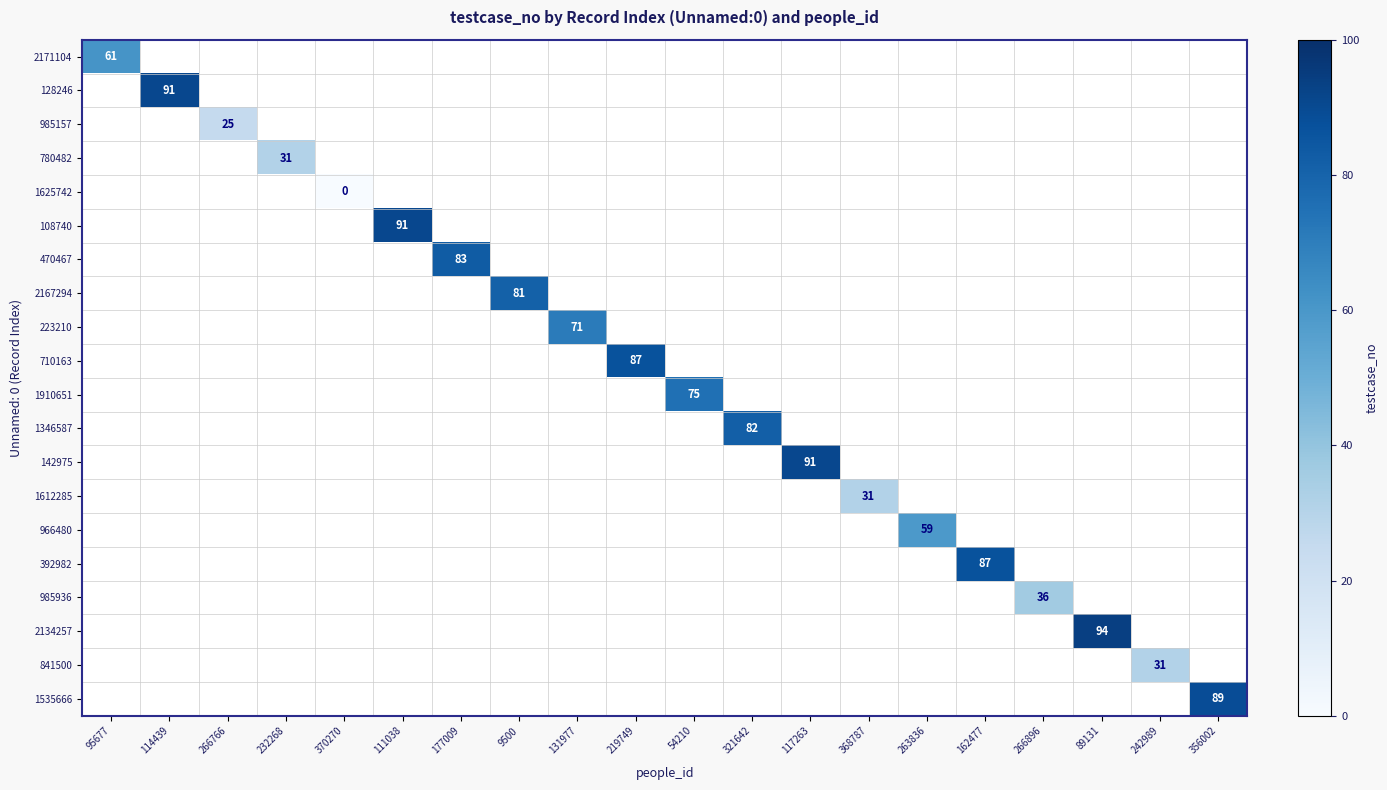

How many values in 1346587 are above zero?

1